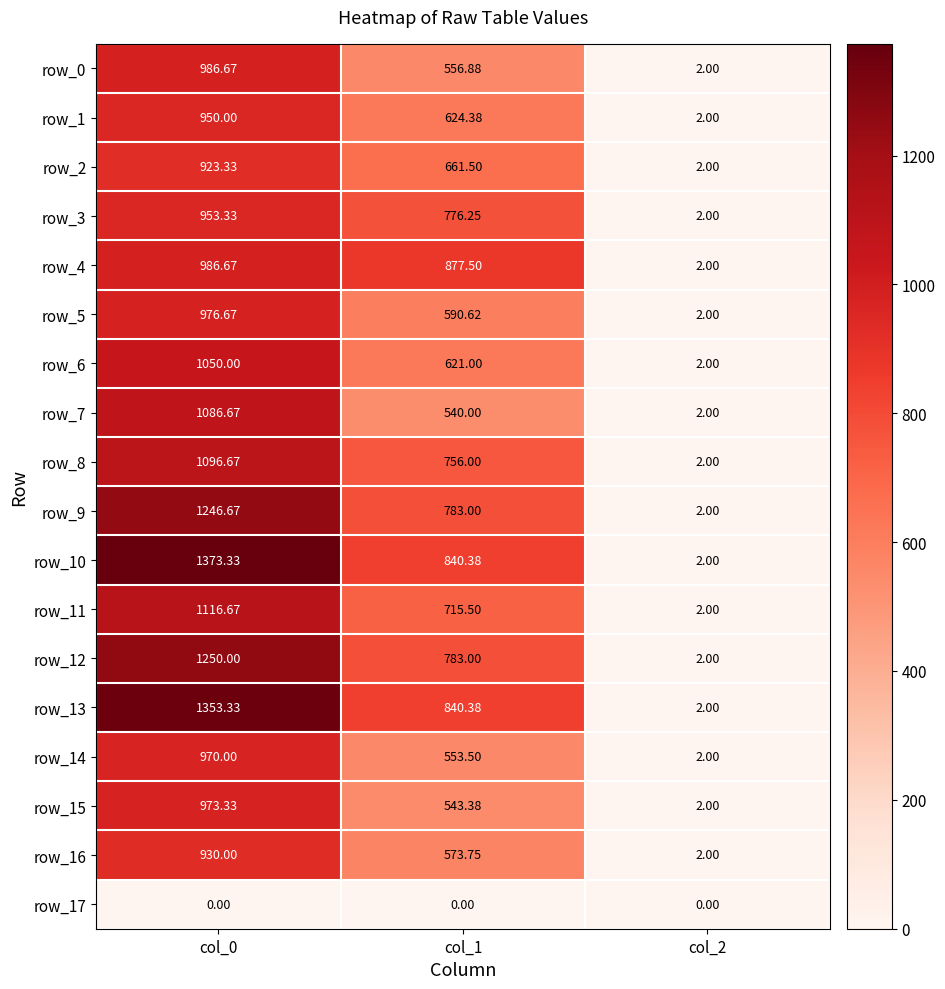

Is the value of row_8 at col_0 greater than the value of row_14 at col_2?

Yes